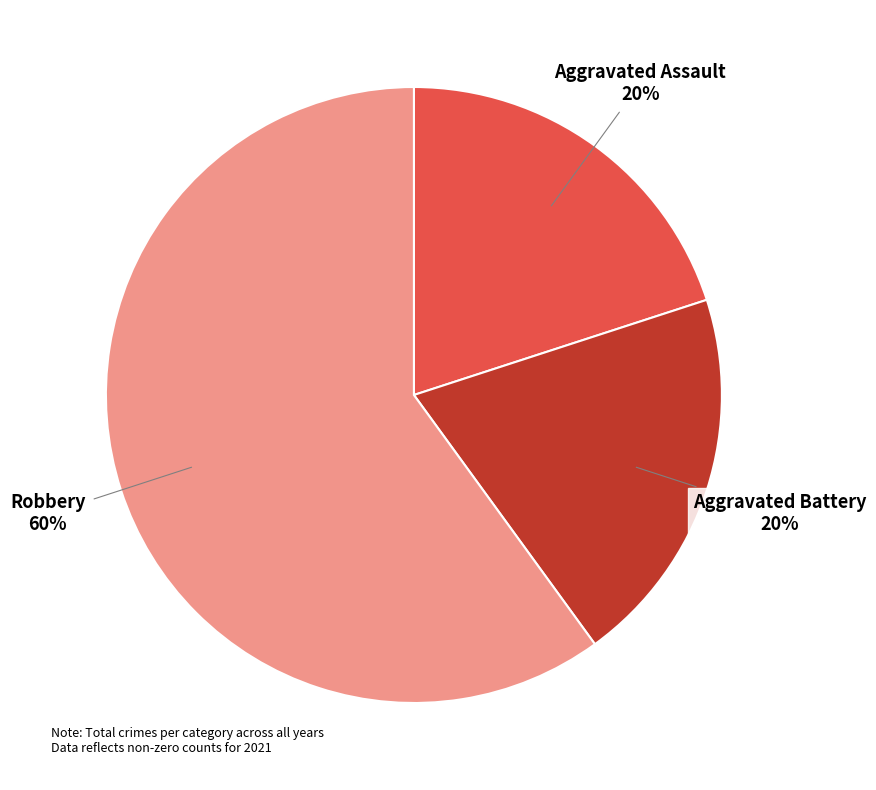

Does any single category account for the majority?

Yes